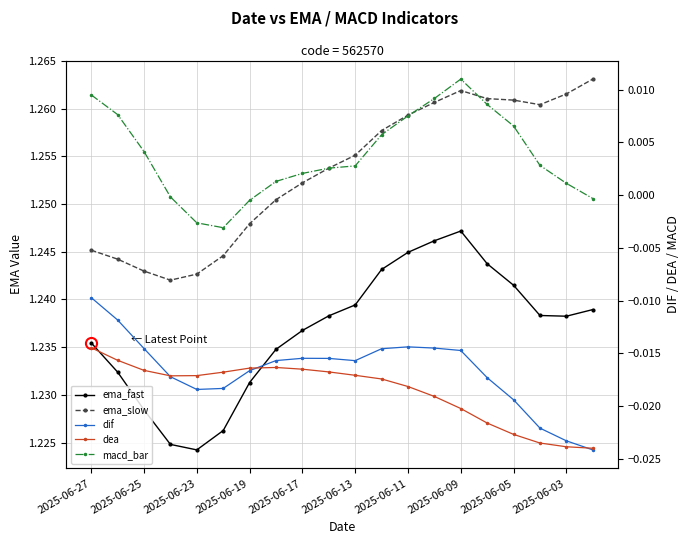

Reading left to right, transcribe all the data shown in this chart.

ema_fast: 1.2	1.2	1.2	1.2	1.2	1.2	1.2	1.2	1.2	1.2	1.2	1.2	1.2	1.2	1.2	1.2	1.2	1.2	1.2	1.2
ema_slow: 1.2	1.2	1.2	1.2	1.2	1.2	1.2	1.3	1.3	1.3	1.3	1.3	1.3	1.3	1.3	1.3	1.3	1.3	1.3	1.3
dif: -0.0	-0.0	-0.0	-0.0	-0.0	-0.0	-0.0	-0.0	-0.0	-0.0	-0.0	-0.0	-0.0	-0.0	-0.0	-0.0	-0.0	-0.0	-0.0	-0.0
dea: -0.0	-0.0	-0.0	-0.0	-0.0	-0.0	-0.0	-0.0	-0.0	-0.0	-0.0	-0.0	-0.0	-0.0	-0.0	-0.0	-0.0	-0.0	-0.0	-0.0
macd_bar: 0.0	0.0	0.0	-0.0	-0.0	-0.0	-0.0	0.0	0.0	0.0	0.0	0.0	0.0	0.0	0.0	0.0	0.0	0.0	0.0	-0.0